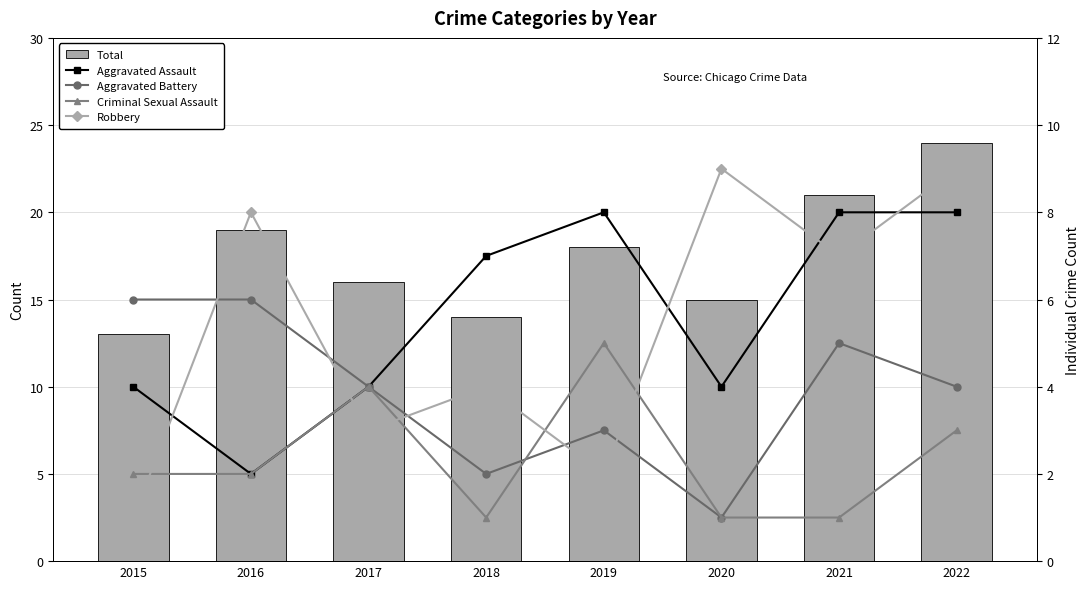

What is the value of the Aggravated Battery bar at the 2nd from the left?

6